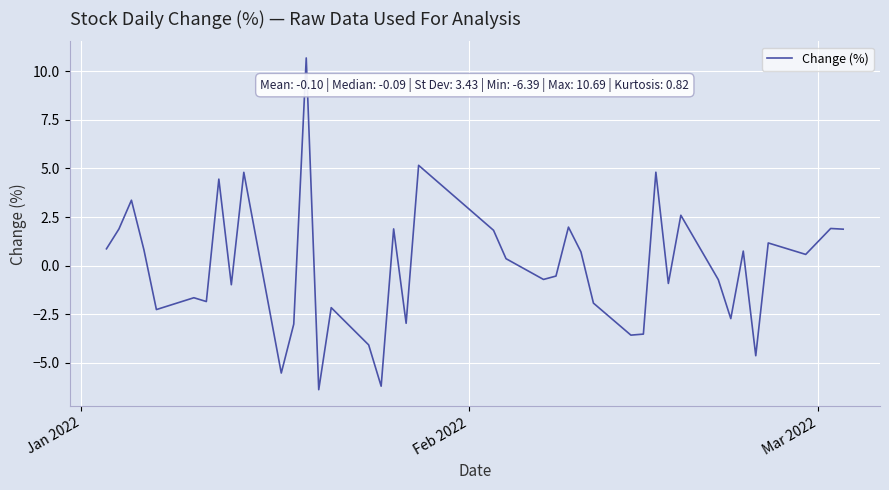

Count the number of values greater than 0.

20